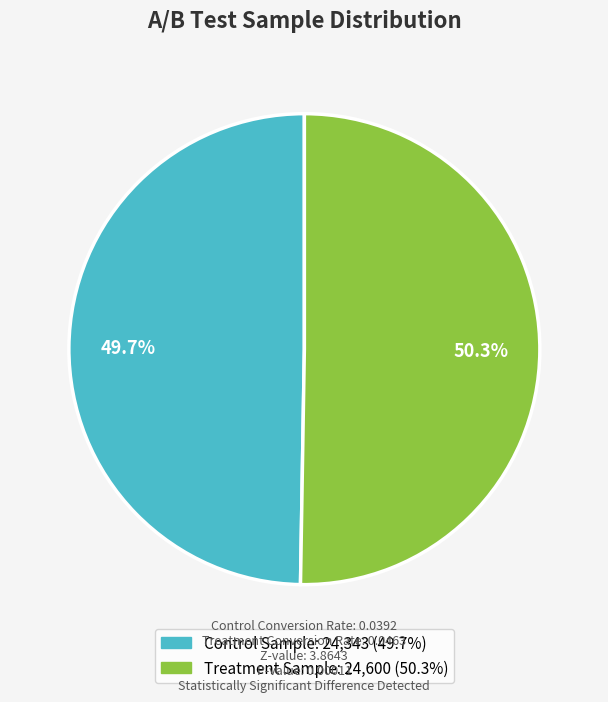

Count the number of slices in the pie.

2